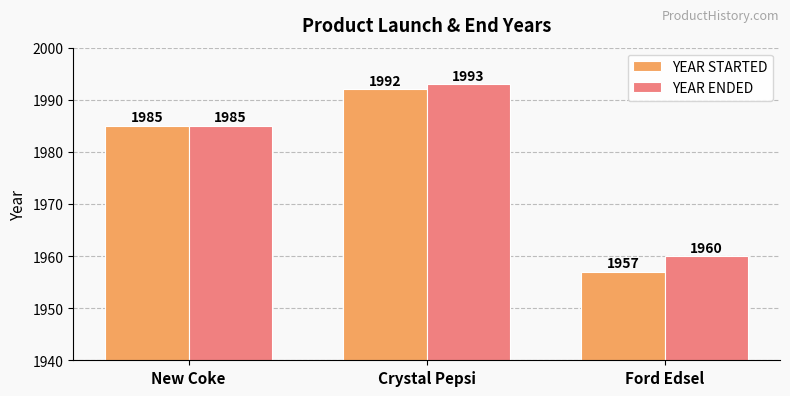

How many data points in YEAR STARTED are less than 1985?

1